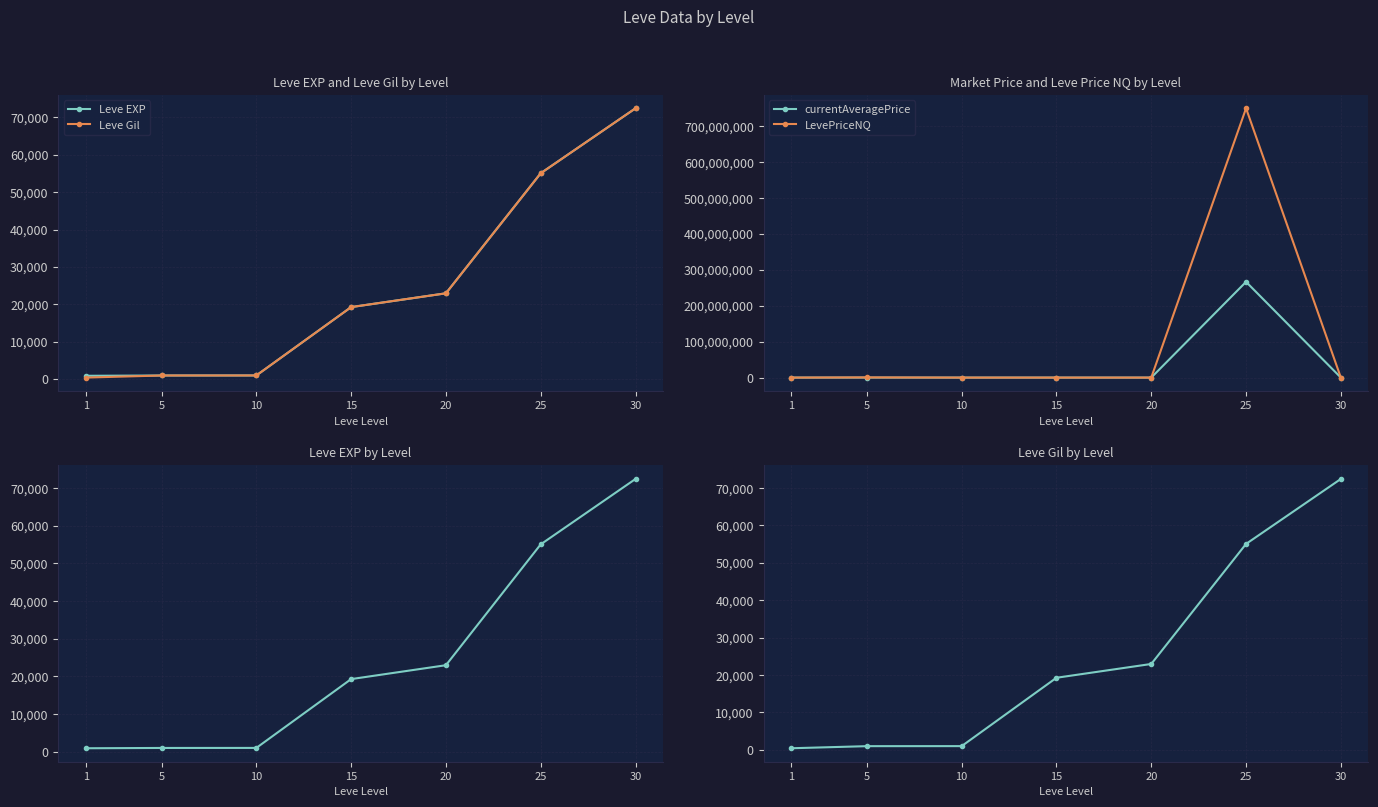

Reading left to right, list all the values displayed in this chart.

Leve EXP: 1=900.0	5=980.0	10=990.0	15=19270.0	20=22960.0	25=55060.0	30=72430.0
Leve Gil: 1=420.0	5=980.0	10=990.0	15=19270.0	20=22960.0	25=55060.0	30=72430.0
currentAveragePrice: 1=4847.0	5=46971.6	10=3000.0	15=874.8	20=296.0	25=266668480.0	30=3724.3
LevePriceNQ: 1=453.3	5=533902.8	10=9000.0	15=2248.5	20=1128.0	25=750006390.0	30=4500.0